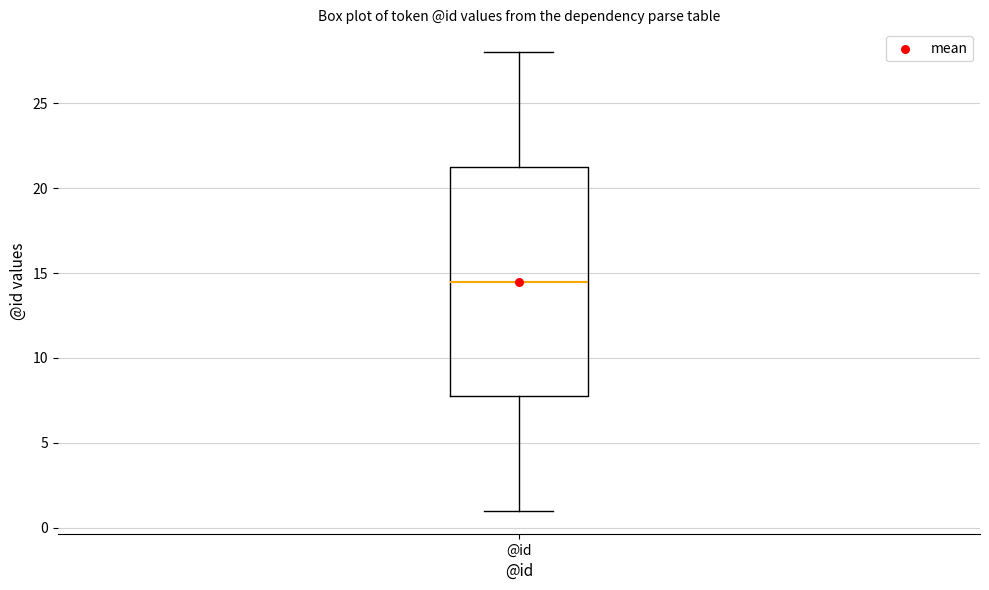

Where does the upper whisker of the box for @id end on the y-axis? The values are not printed on the chart, so give them approximately, as read against the axis.

28.0